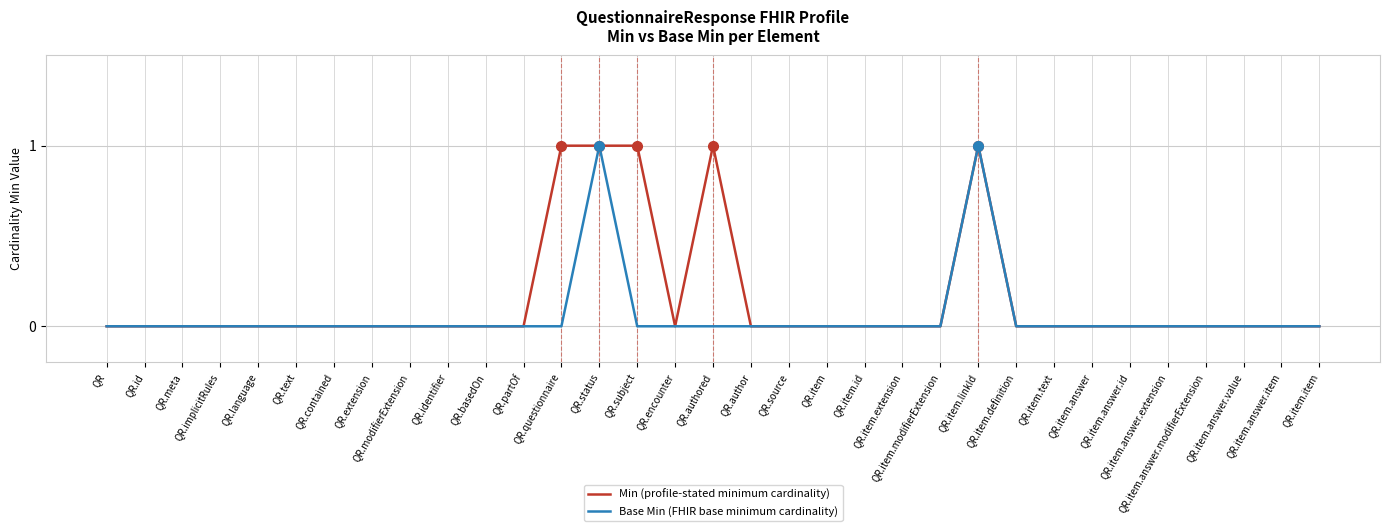

Reading left to right, list all the values displayed in this chart.

Min: 0	0	0	0	0	0	0	0	0	0	0	0	1	1	1	0	1	0	0	0	0	0	0	1	0	0	0	0	0	0	0	0	0
Base Min: 0	0	0	0	0	0	0	0	0	0	0	0	0	1	0	0	0	0	0	0	0	0	0	1	0	0	0	0	0	0	0	0	0